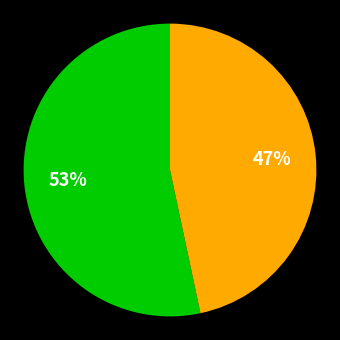

To the nearest percent, what is the average slice percentage?

50%